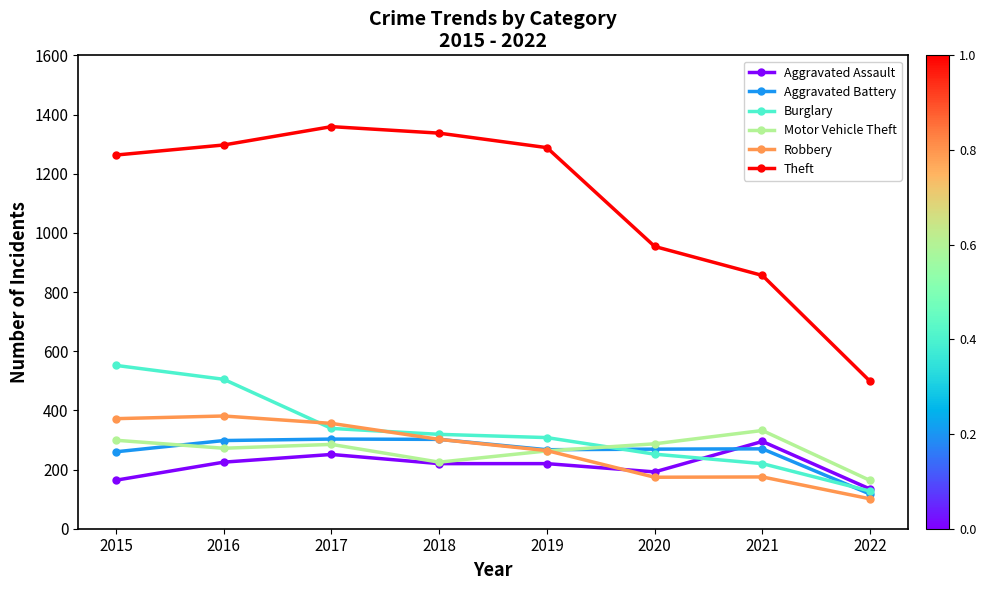

Does the chart have visible grid lines?

No